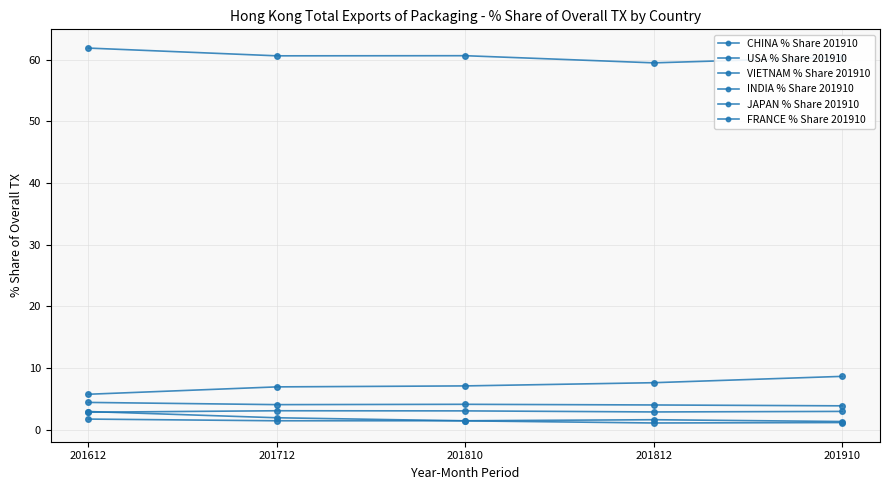

How many distinct data groups are displayed?

6